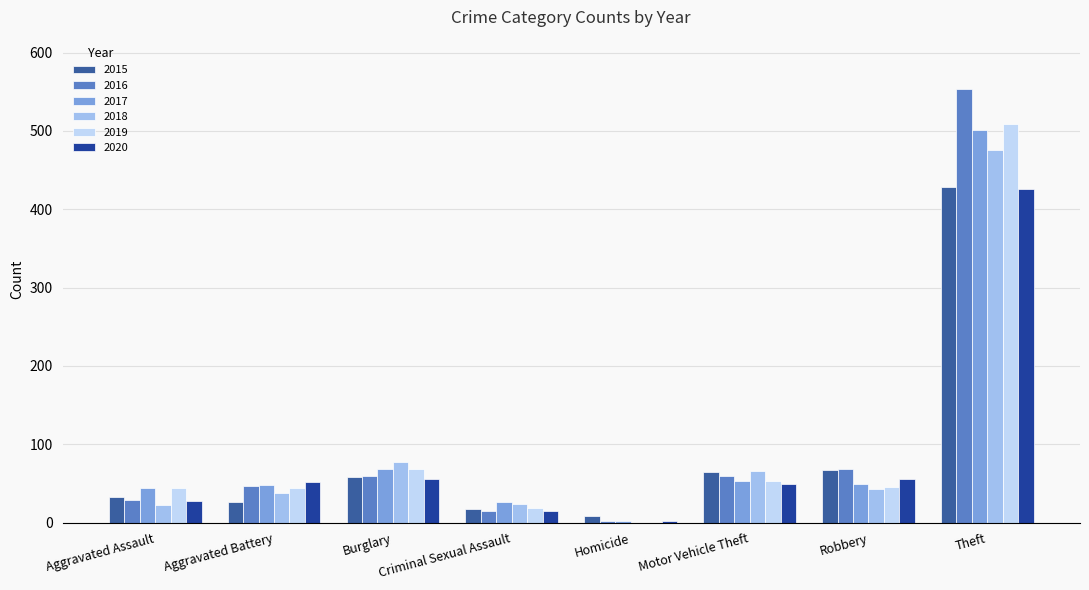

What is the sum of all 2017 values?

791